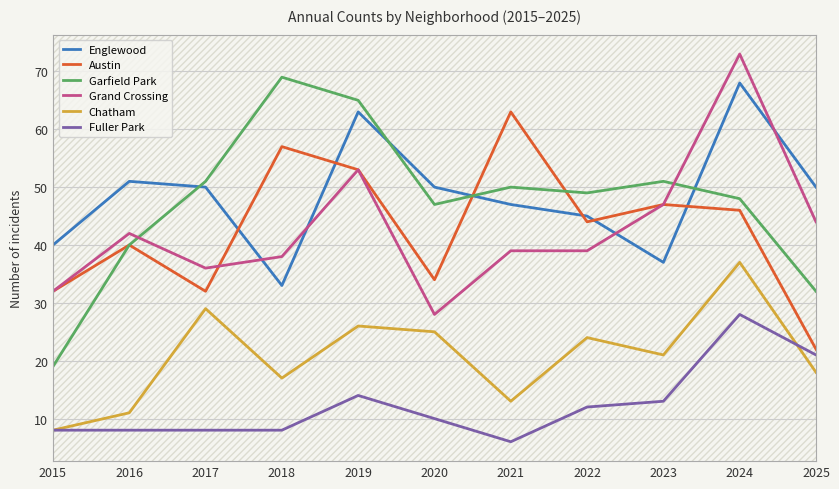

How many lines are shown in the chart?

6